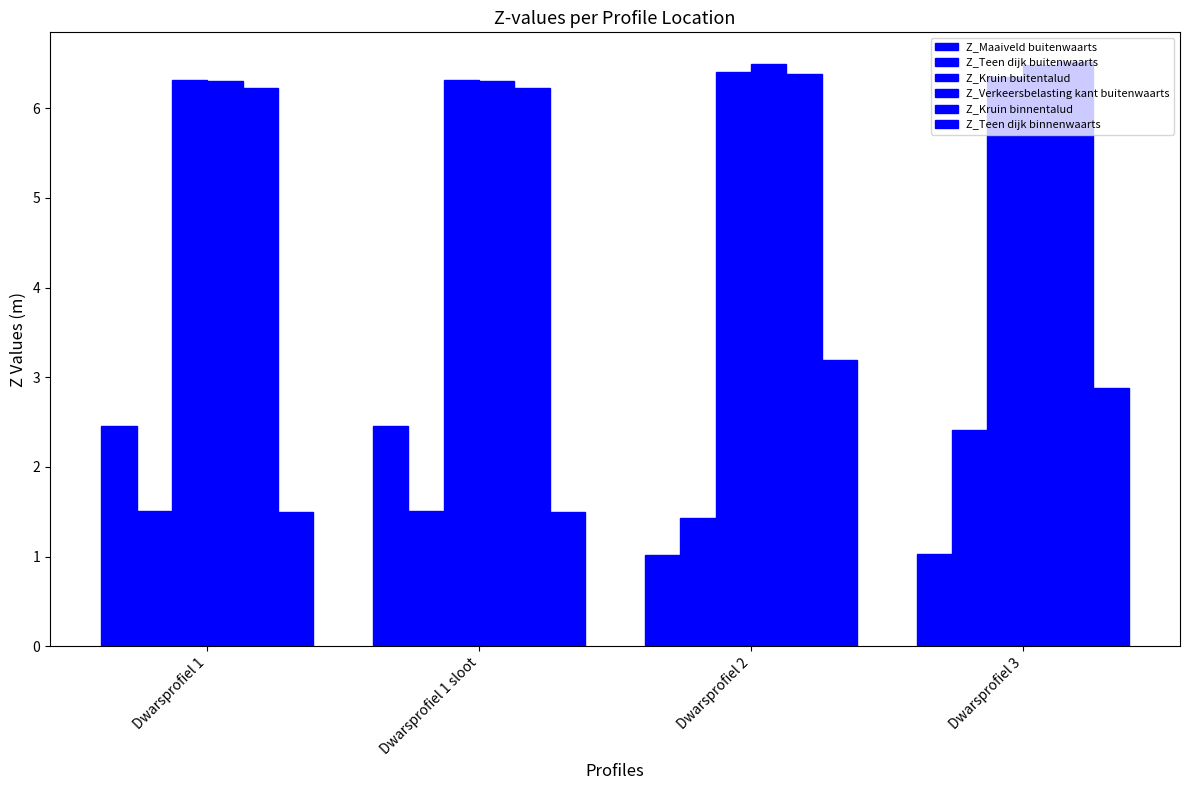

How many bars are there in total?

24